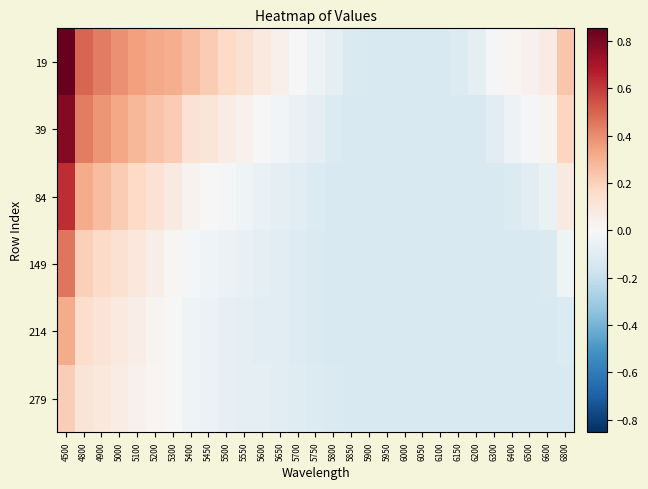

What is the spread (max minus min) of values at 4800?

0.4